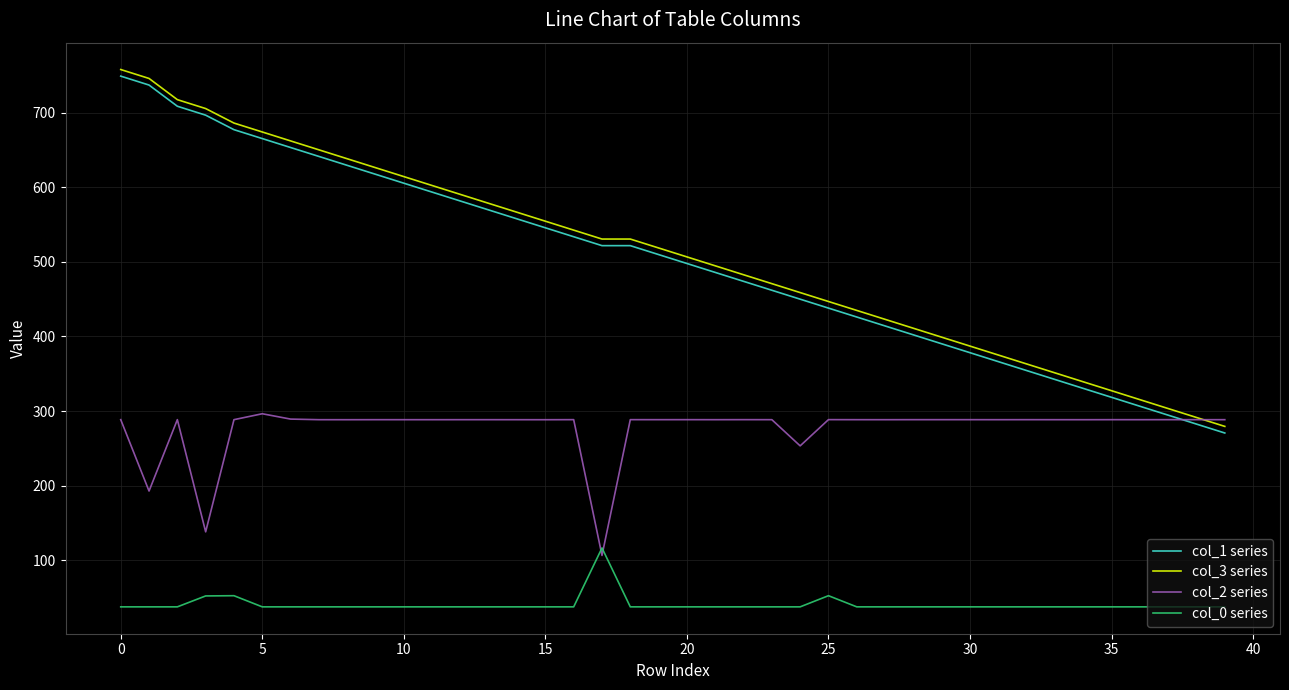

Which series has the largest range (max minus min)?

col_1 series